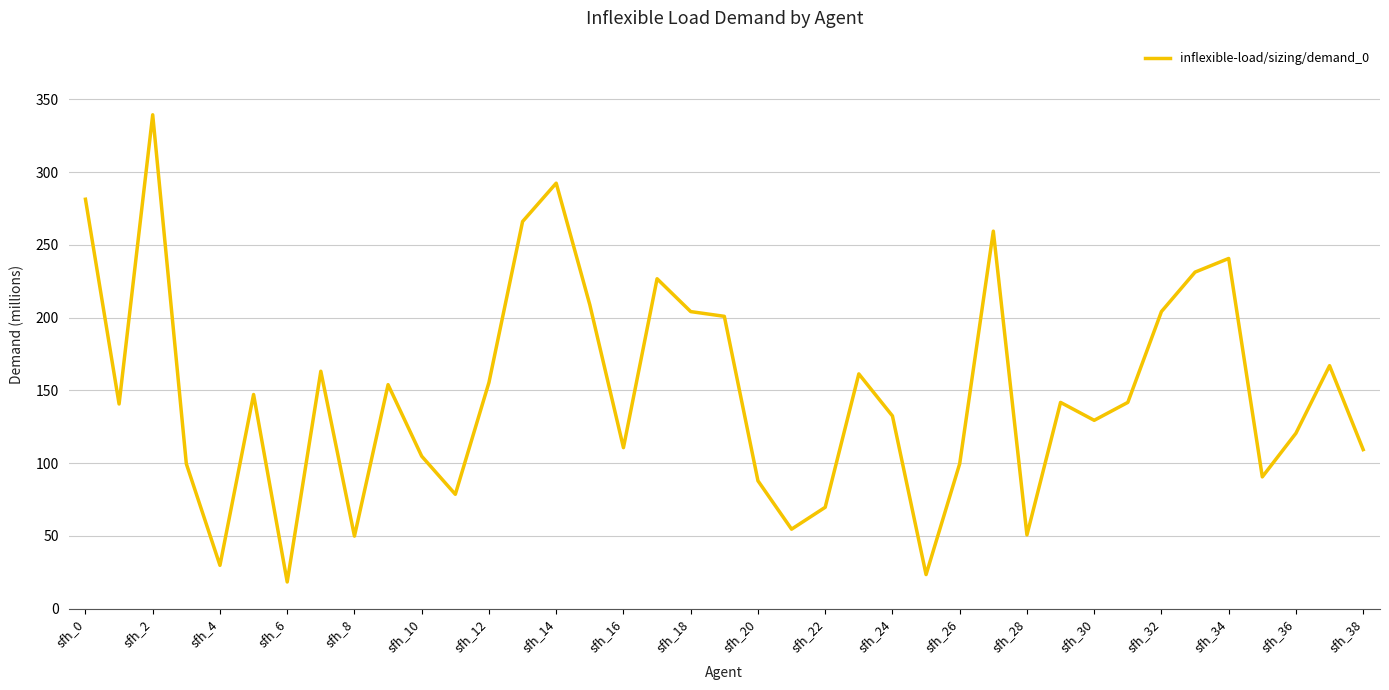

What is the minimum value shown in the chart?

18.4